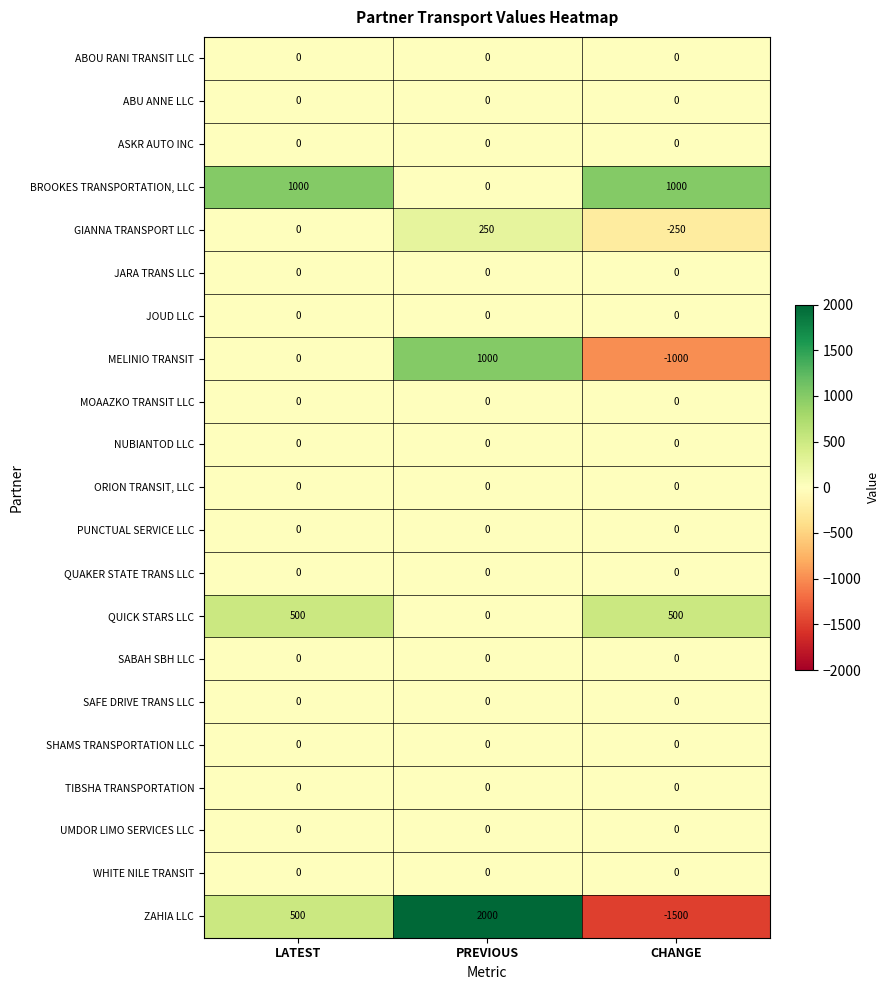

What is the sum of all ZAHIA LLC values?

1000